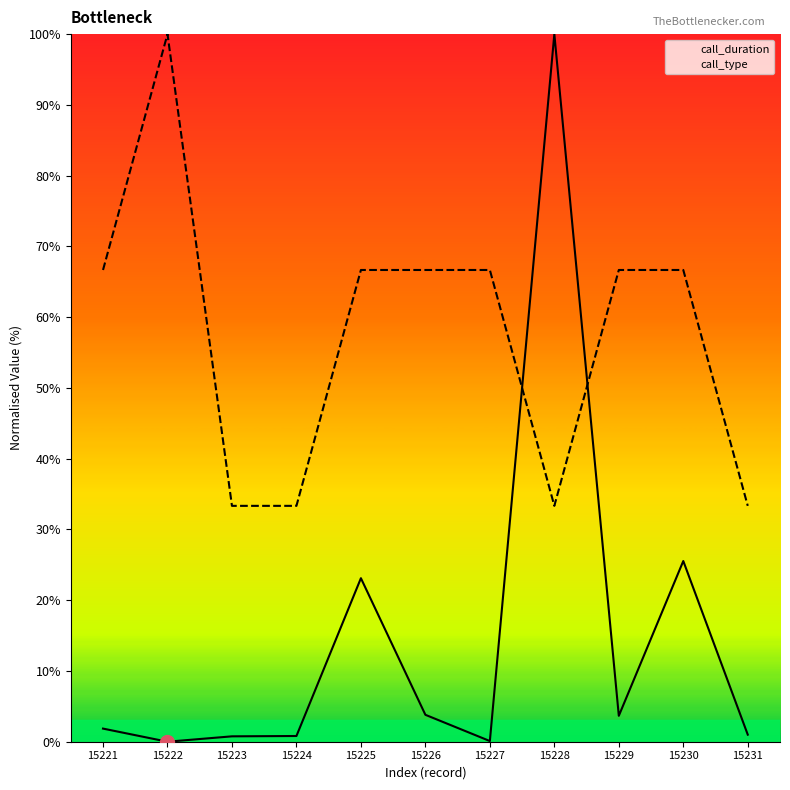

At which label is call_type closest to 66?

15221